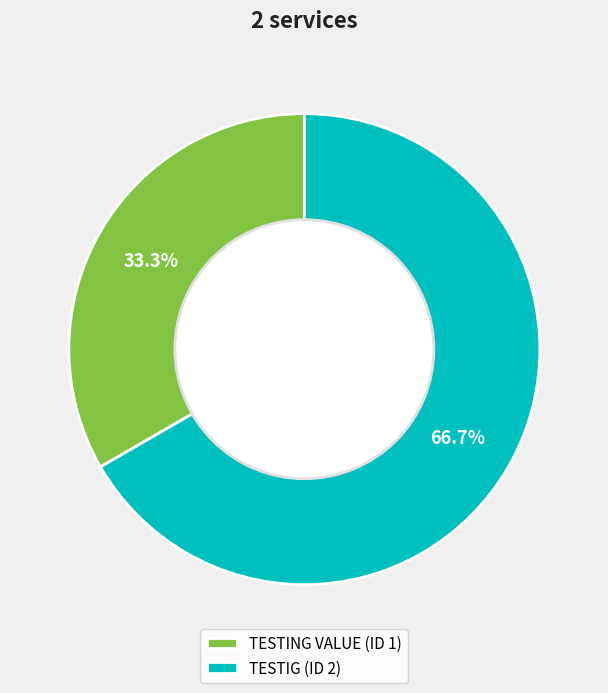

Does any single category account for the majority?

Yes